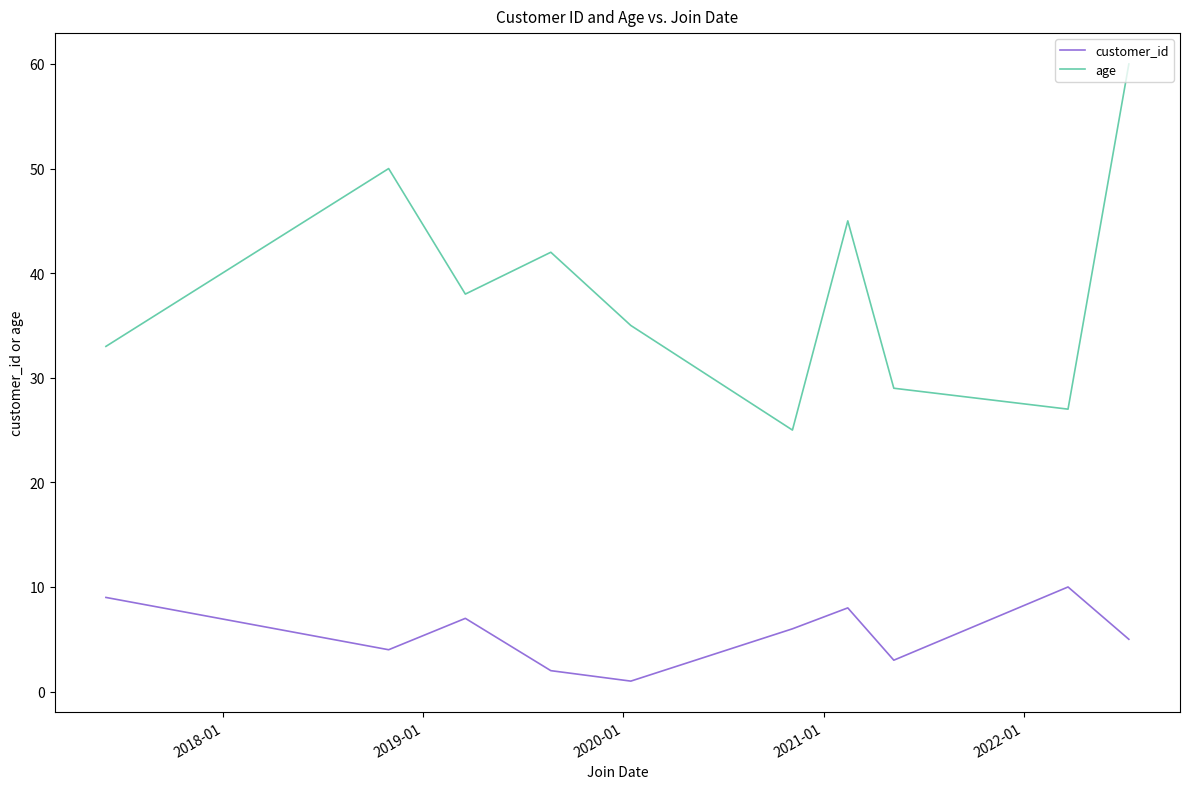

Which series has the largest range (max minus min)?

age